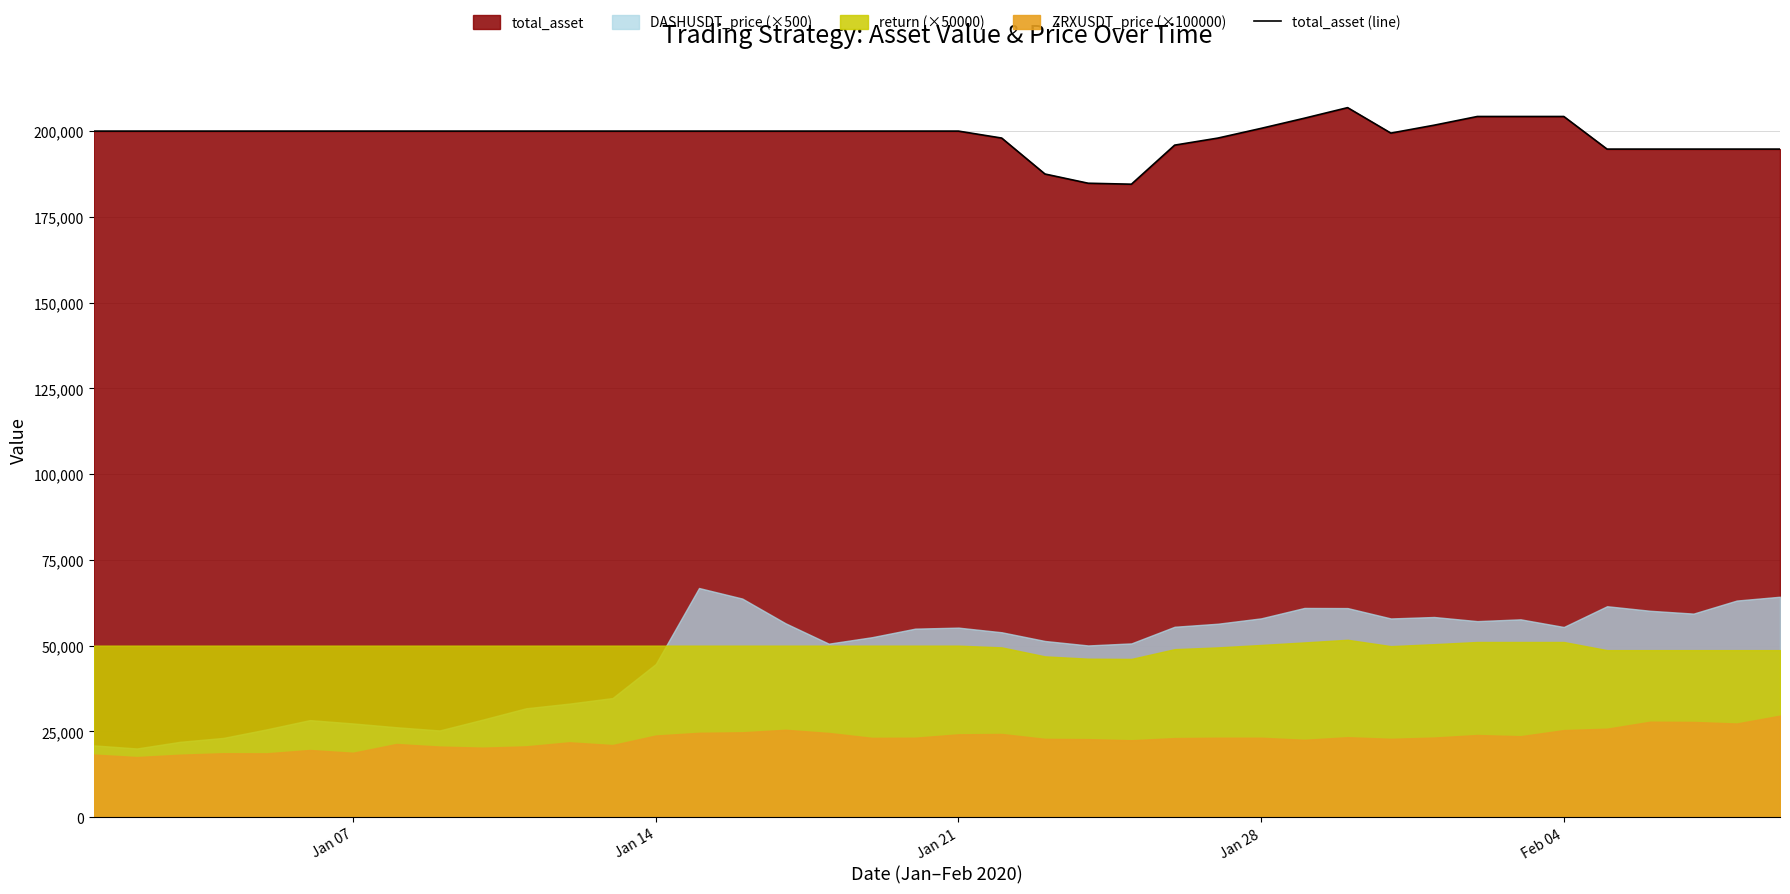

What is the highest value of the total_asset (line) series?

206838.5